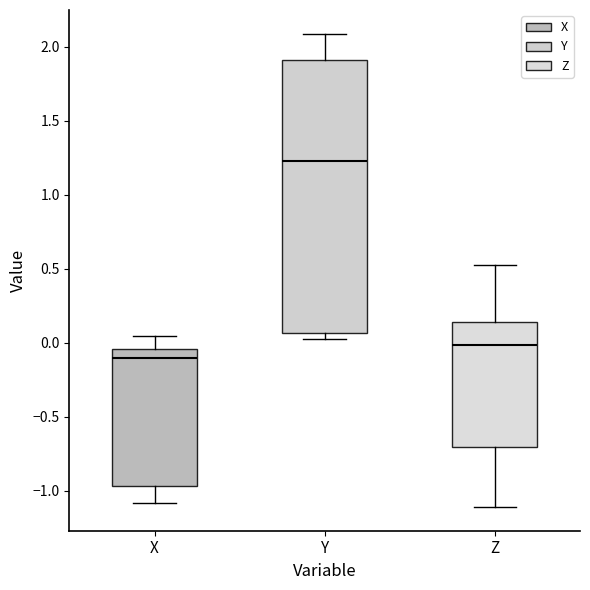

Where does the median line of the box for Y sit on the y-axis? The values are not printed on the chart, so give them approximately, as read against the axis.

1.25